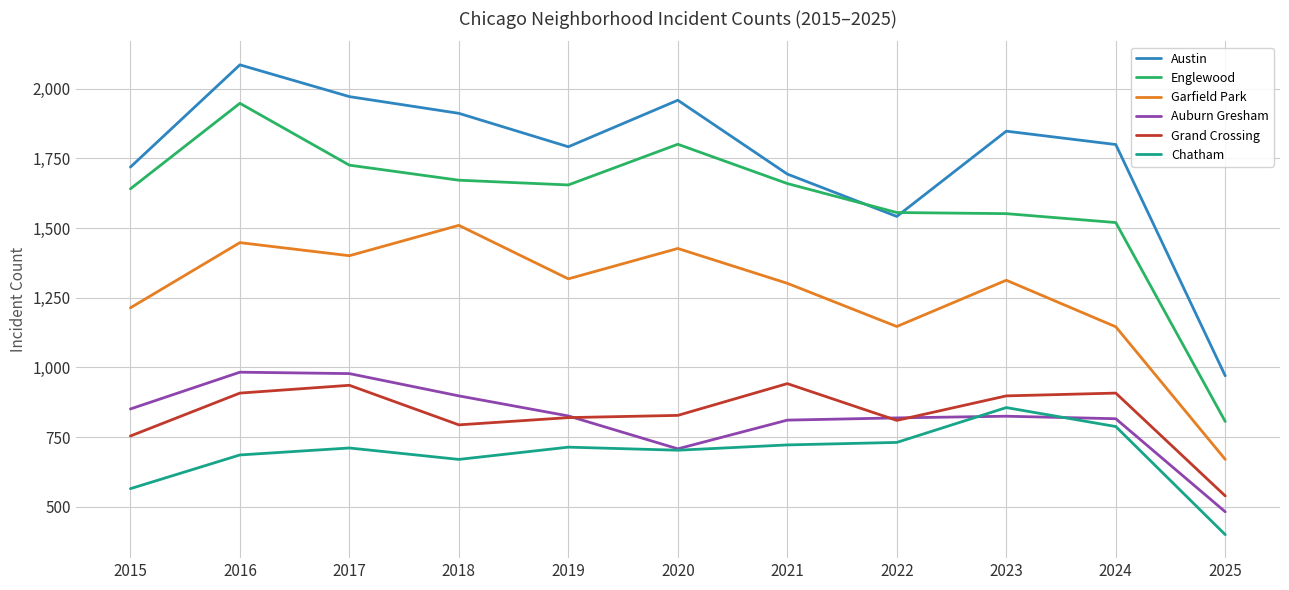

What are all the series names shown in the legend?

Austin, Englewood, Garfield Park, Auburn Gresham, Grand Crossing, Chatham